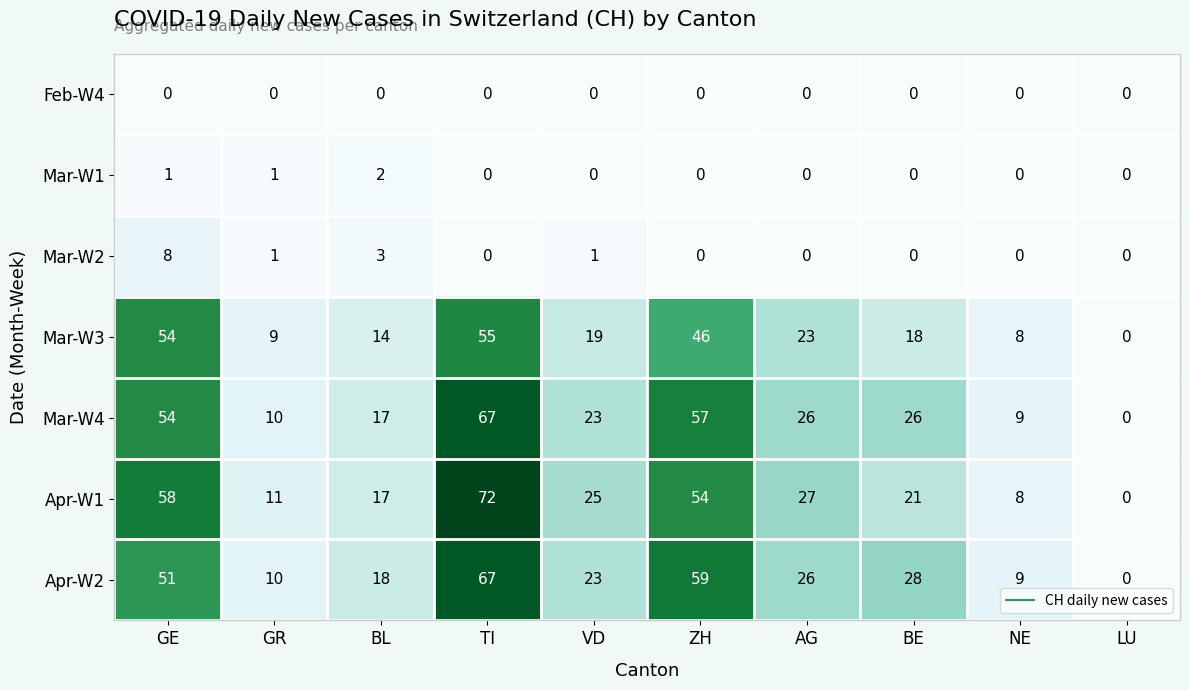

True or false: Apr-W1 has a value of 21 at BE.

True